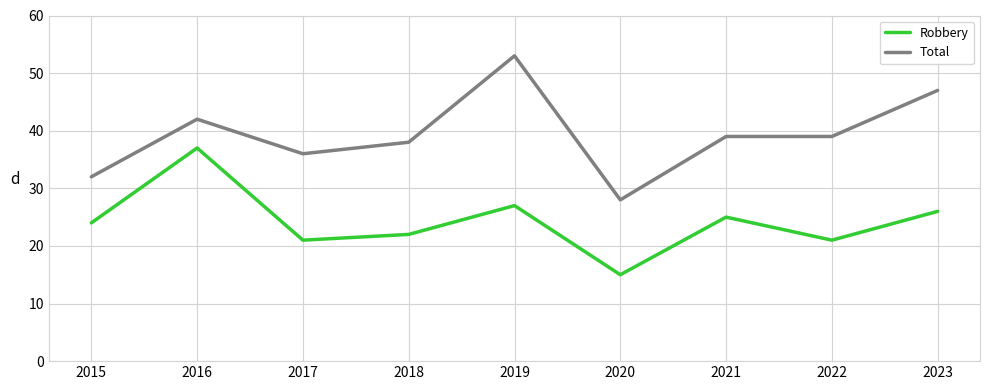

Which series has the largest range (max minus min)?

Total